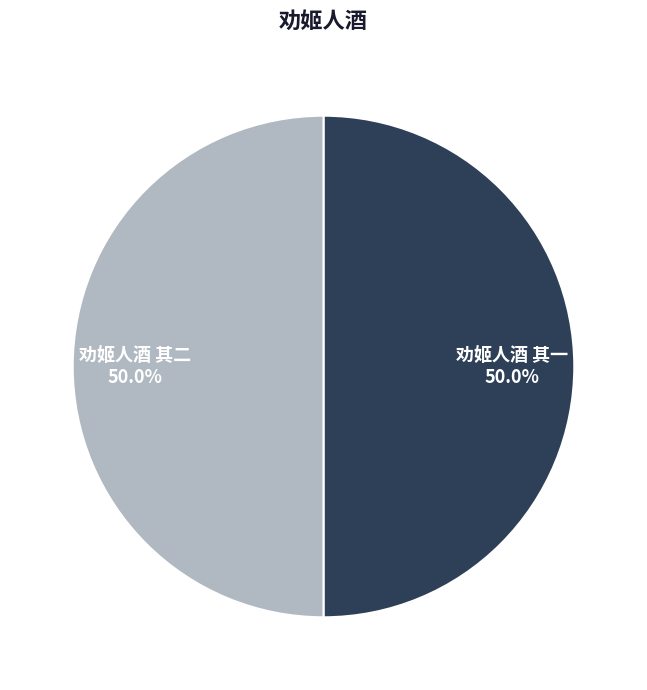

How many segments does this pie chart have?

2